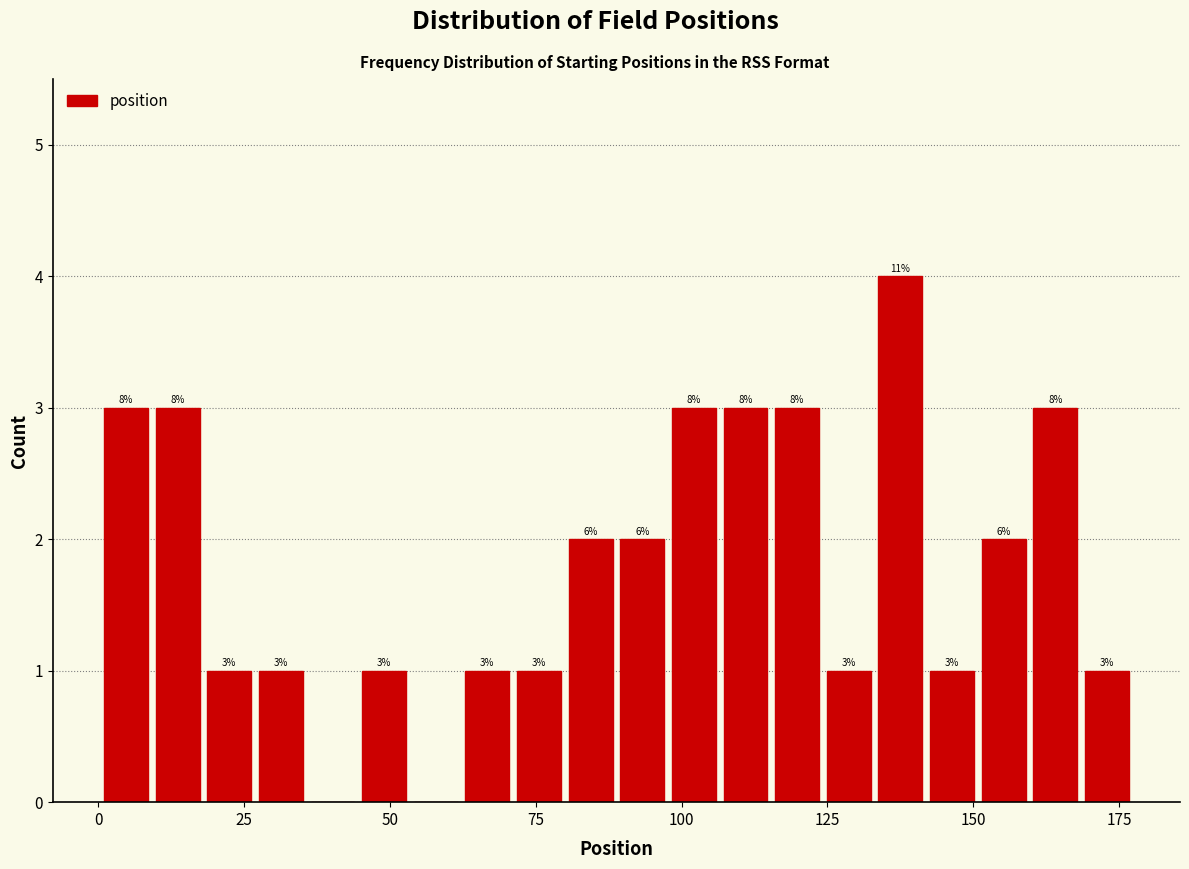

Read against the x-axis, roughly where is the centre of the tallest bar?

140